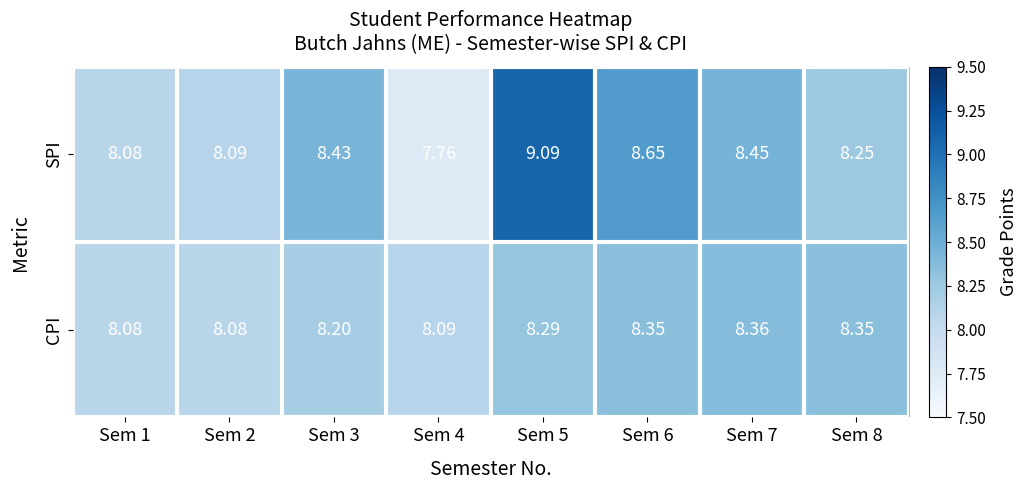

Between Sem 1 and Sem 2, which series saw the biggest shift?

SPI